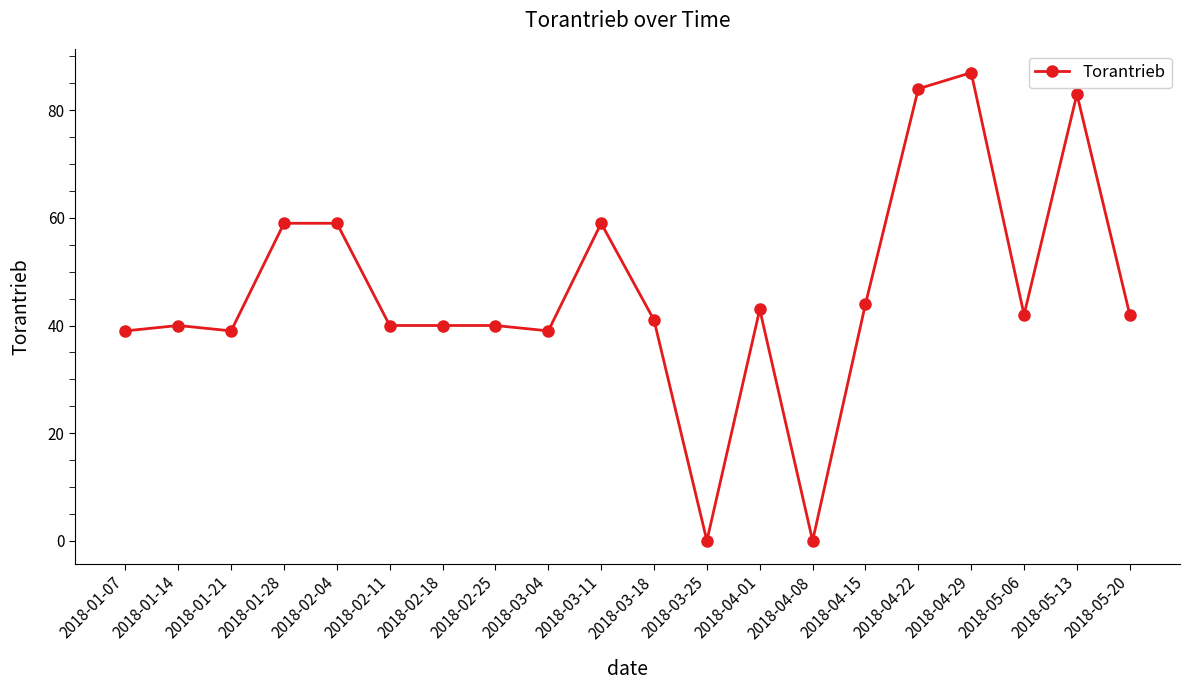

What is the label of the 19th point from the right?

2018-01-14